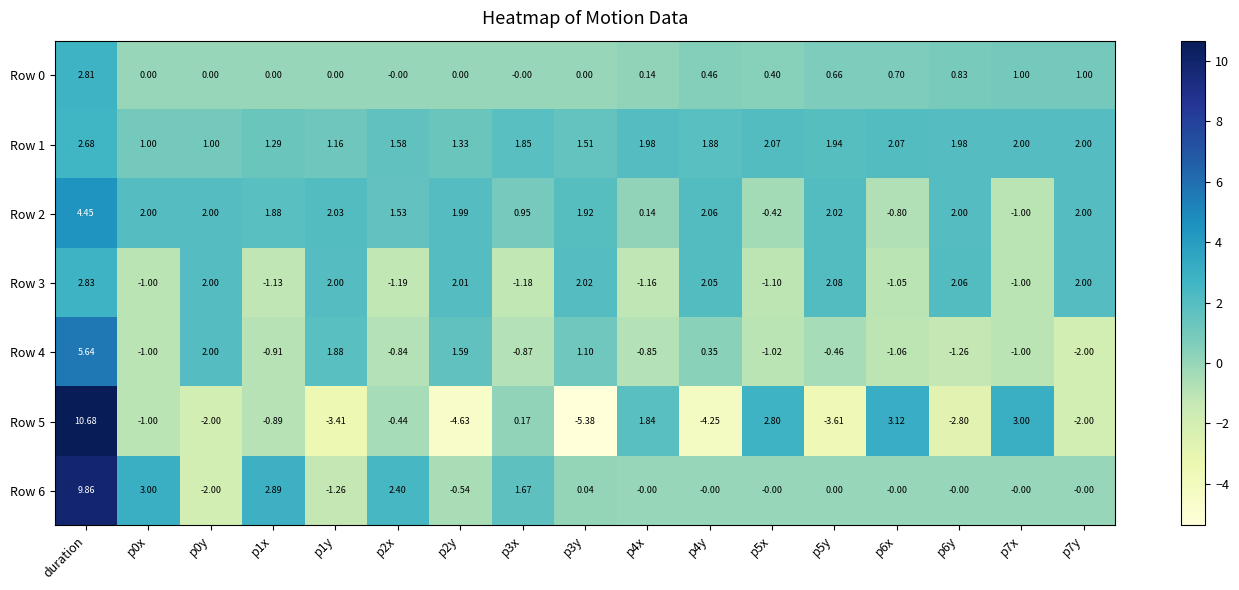

Which label corresponds to the largest value in the chart?

duration